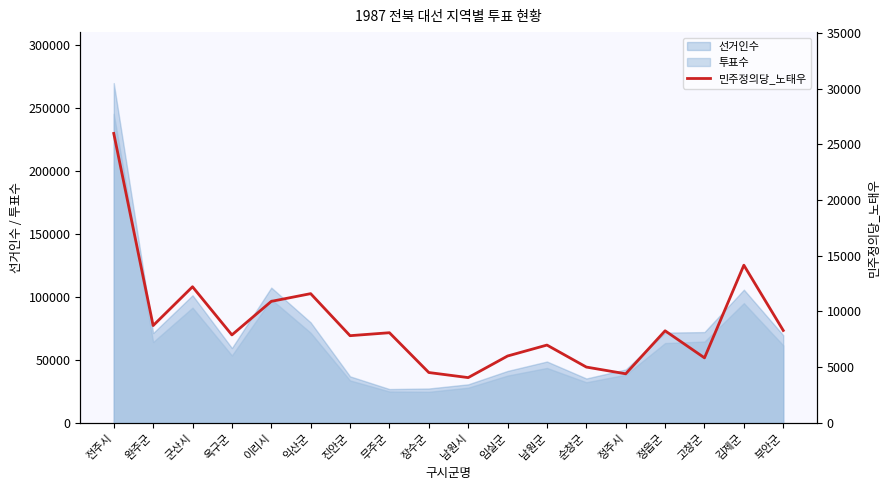

What is the change in value from 남원시 to 순창군?

+945